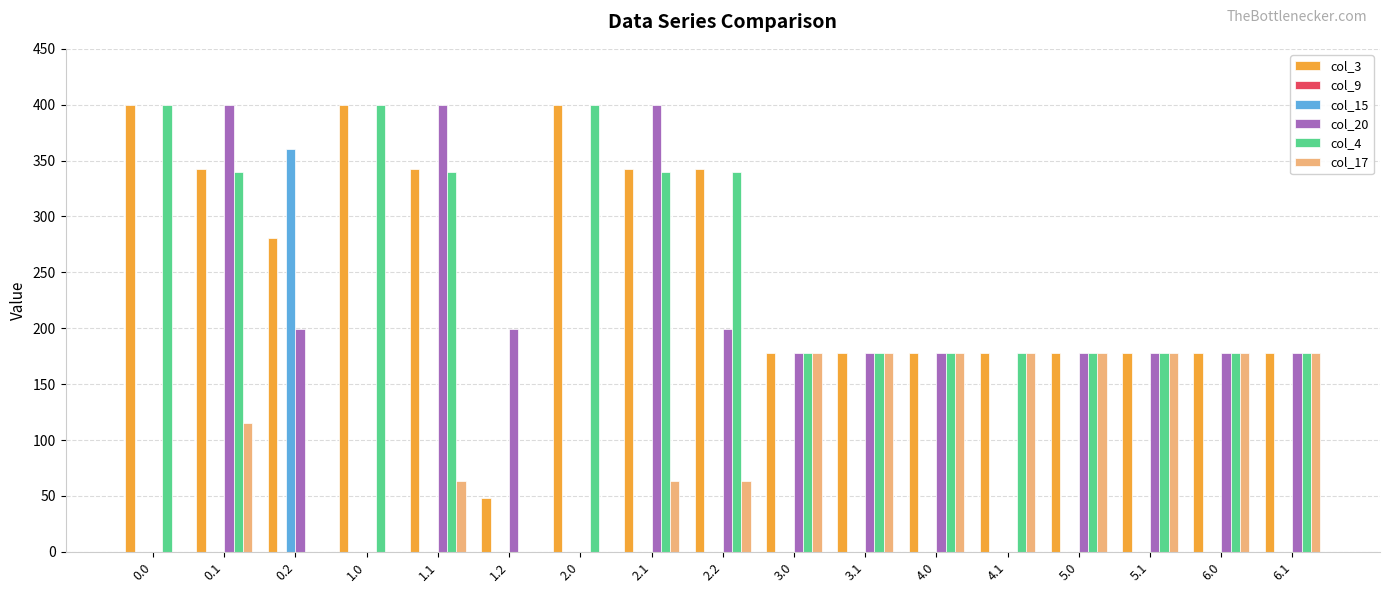

Where does the col_20 series first go above 178?

0.1